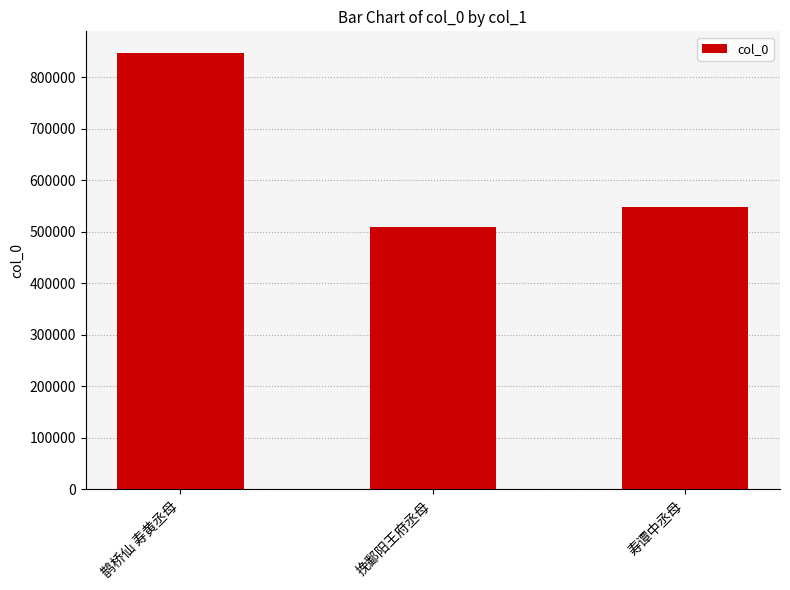

Read the value at 鹊桥仙 寿黄丞母, to the nearest 50.

846850